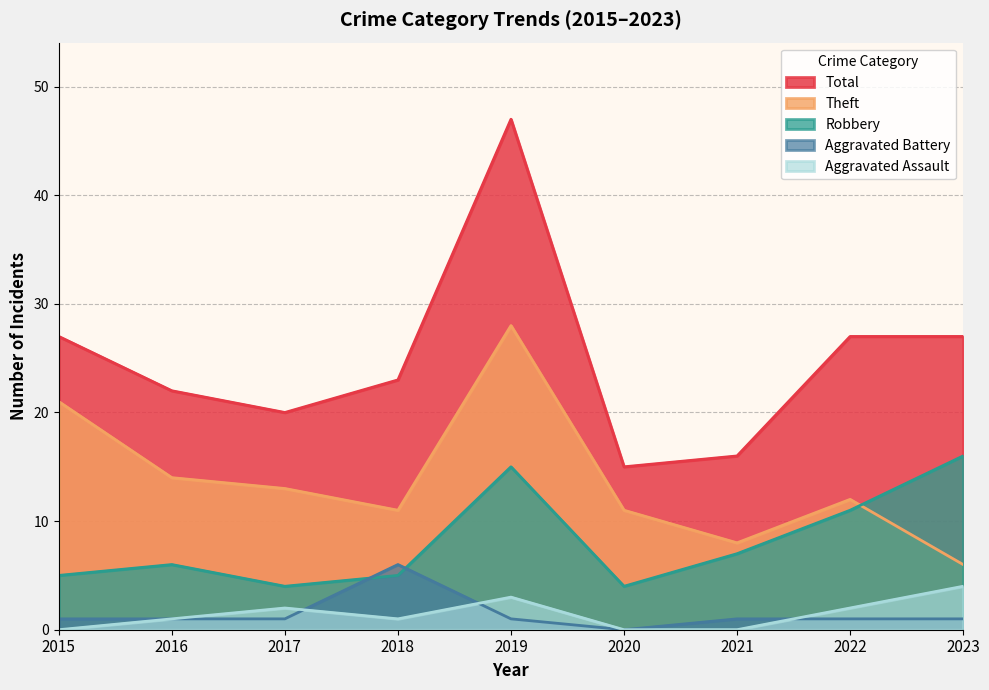

Reading left to right, extract all data points from this chart.

Aggravated Assault: 0	1	2	1	3	0	0	2	4
Aggravated Battery: 1	1	1	6	1	0	1	1	1
Robbery: 5	6	4	5	15	4	7	11	16
Theft: 21	14	13	11	28	11	8	12	6
Total: 27	22	20	23	47	15	16	27	27